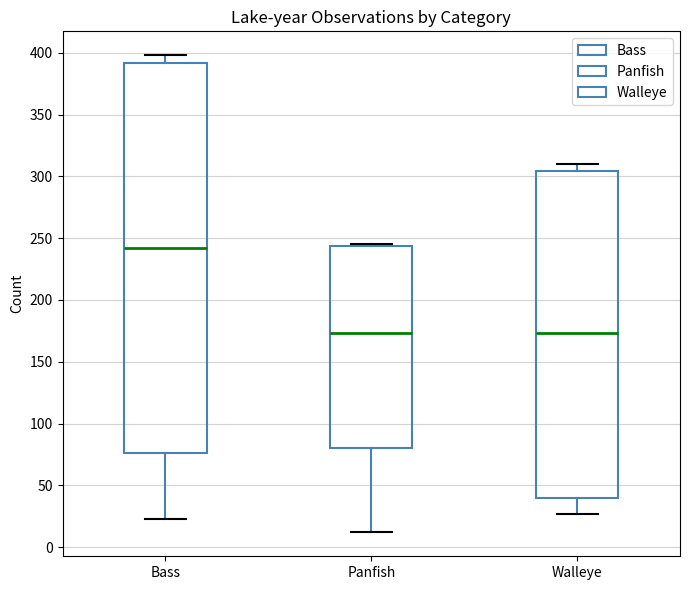

Reading left to right, read every box against the y-axis: the position of its median line, the range the box covers, and the ends of its whiskers. The values are not printed on the chart, so give them approximately, as read against the axis.

Bass: median 240, box 75 to 390, whiskers 25 to 400
Panfish: median 175, box 80 to 245, whiskers 10 to 245
Walleye: median 175, box 40 to 305, whiskers 25 to 310